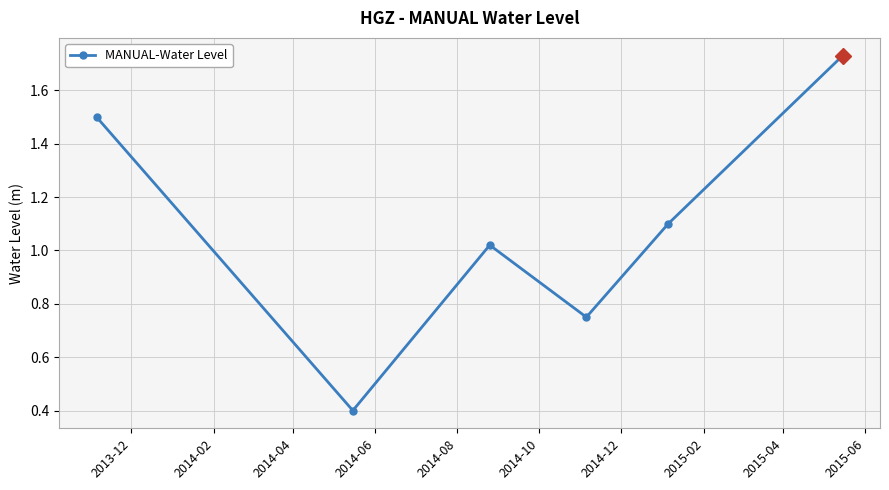

What is the sum of all values?

6.5